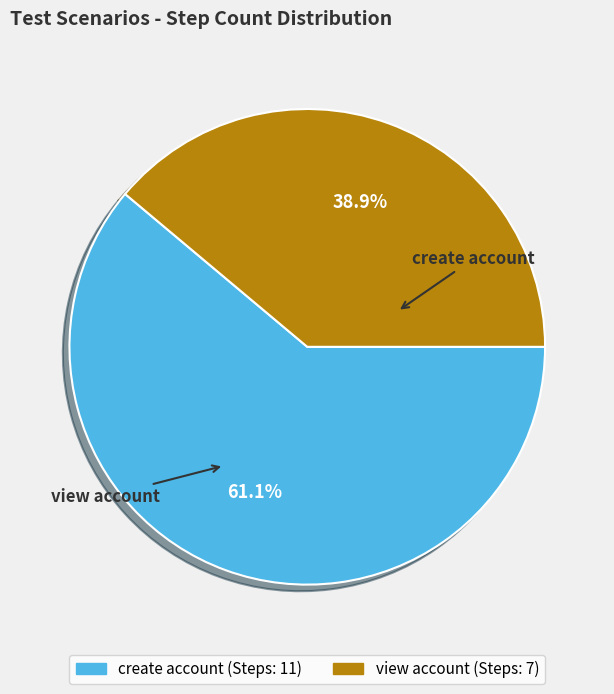

What percentage is the view account slice, to the nearest percent?

39%